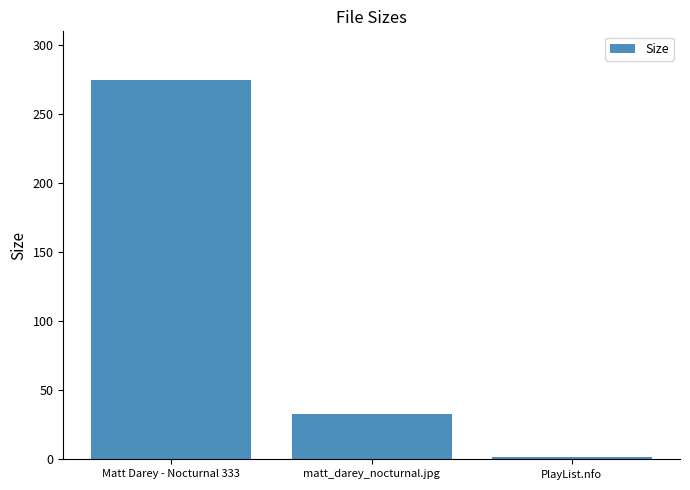

The value at Matt Darey - Nocturnal 333 is 275.1. True or false?

True